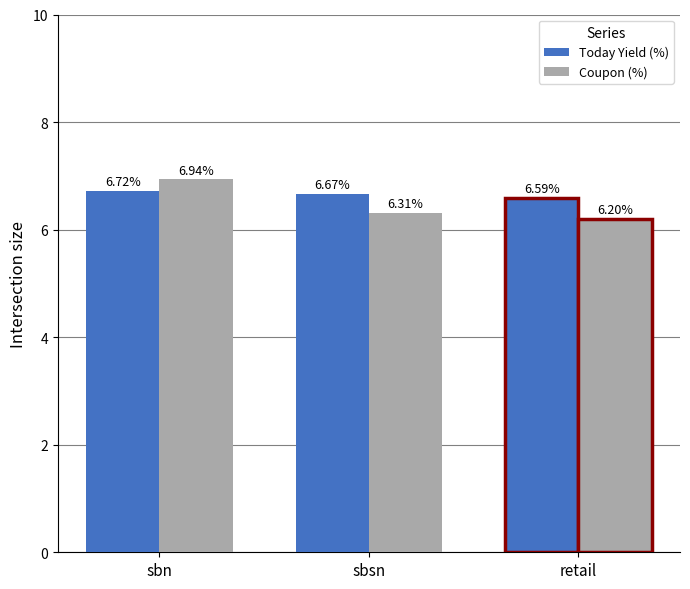

What is the label of the 3rd bar from the right?

sbn